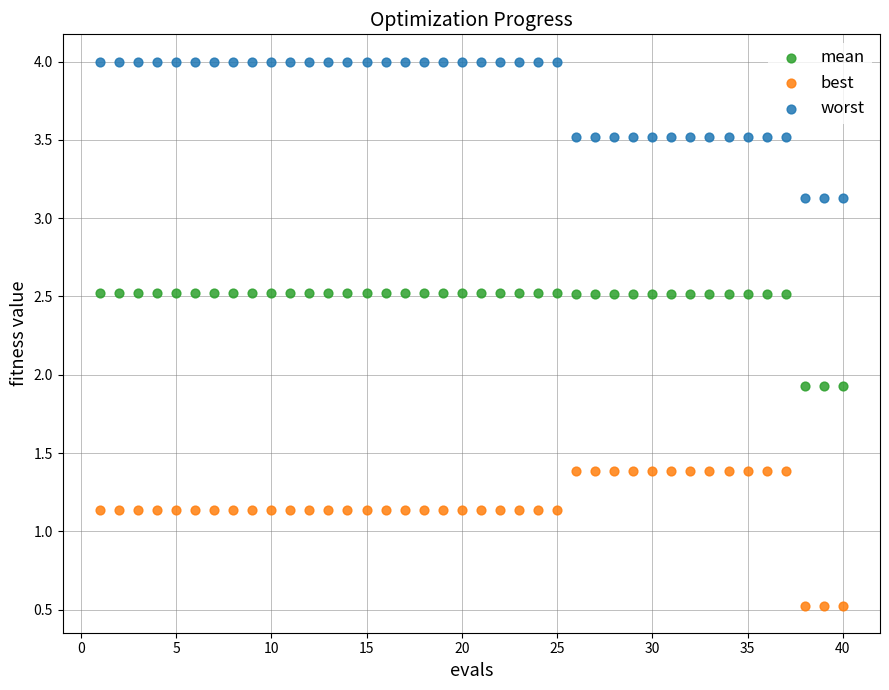

What is the X range (max minus min) for the scatter plot?

39.0